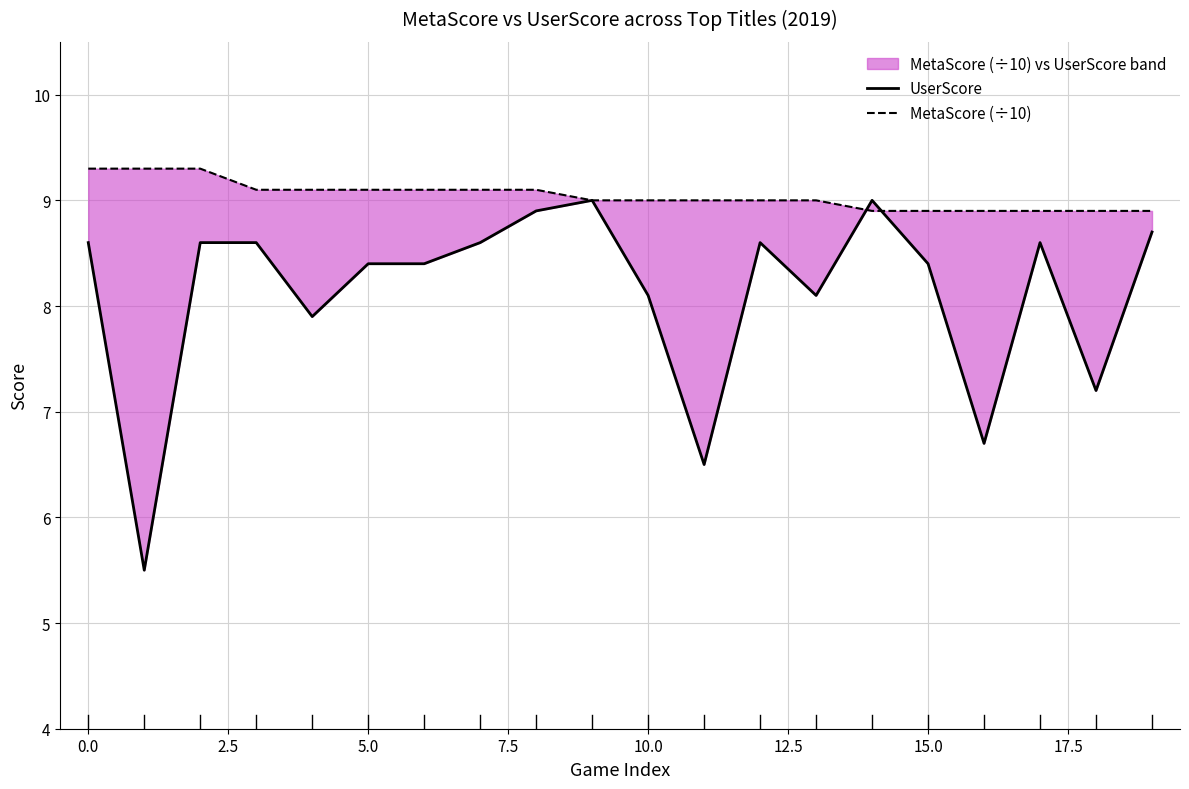

Which series has the widest spread of values?

UserScore